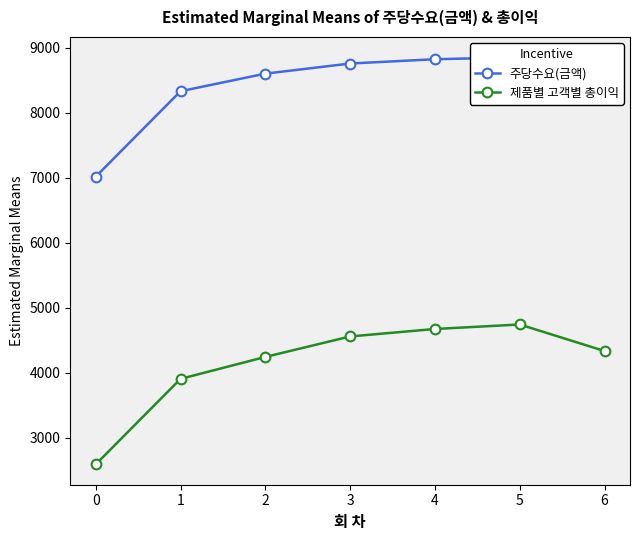

True or false: 제품별 고객별 총이익 and 주당수요(금액) cross at least once.

False